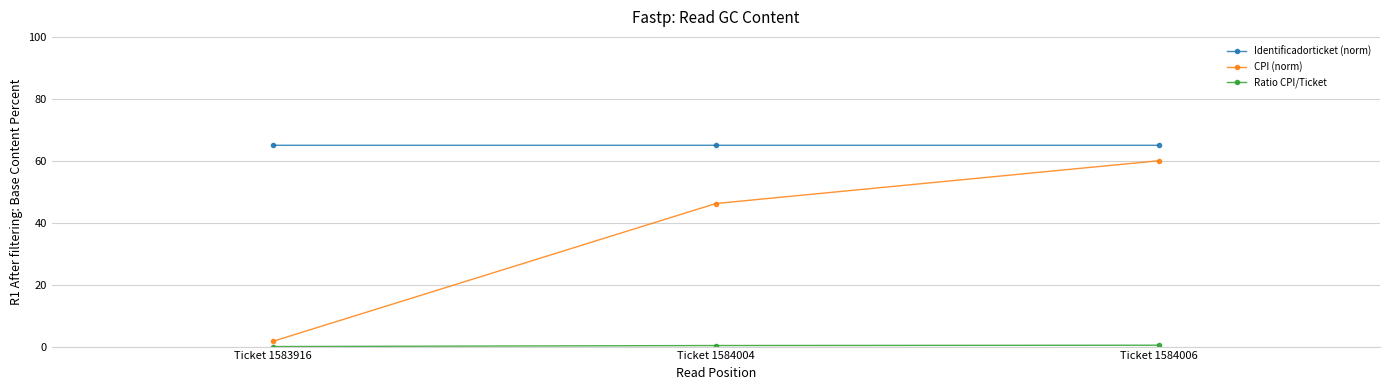

How many values in the CPI (norm) series exceed 46?

2